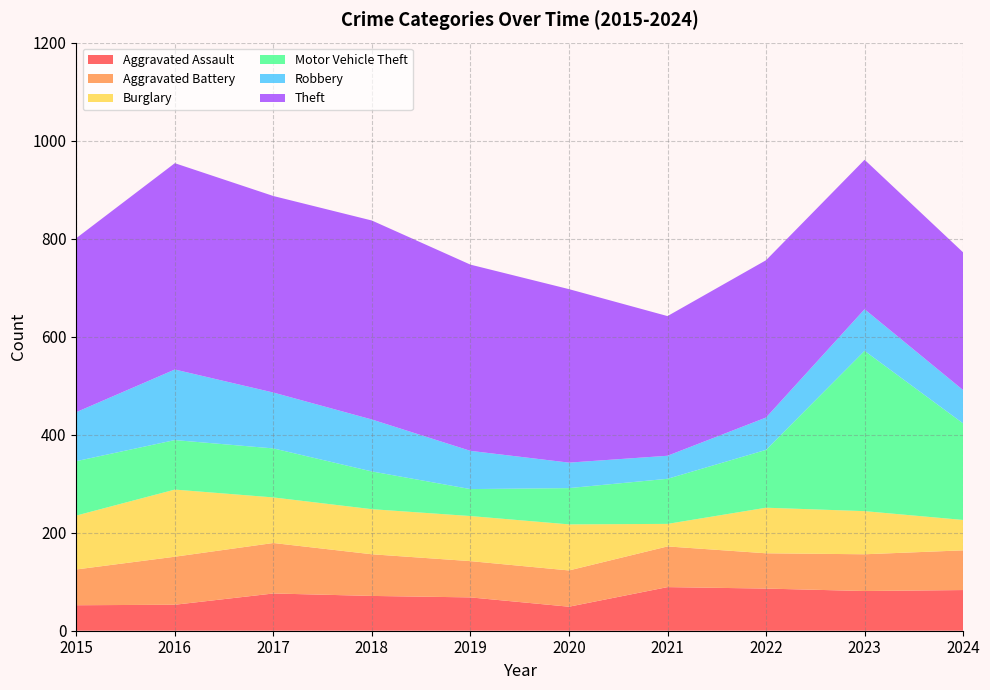

Reading right to left, extract all data points from this chart.

Aggravated Assault: 83	81	86	89	49	68	71	76	53	52
Aggravated Battery: 81	75	72	83	74	74	85	103	98	73
Burglary: 62	88	93	46	94	92	92	93	137	110
Motor Vehicle Theft: 197	327	118	92	74	55	77	100	101	111
Robbery: 68	85	66	47	52	78	106	114	144	100
Theft: 281	305	321	285	354	380	406	401	421	355